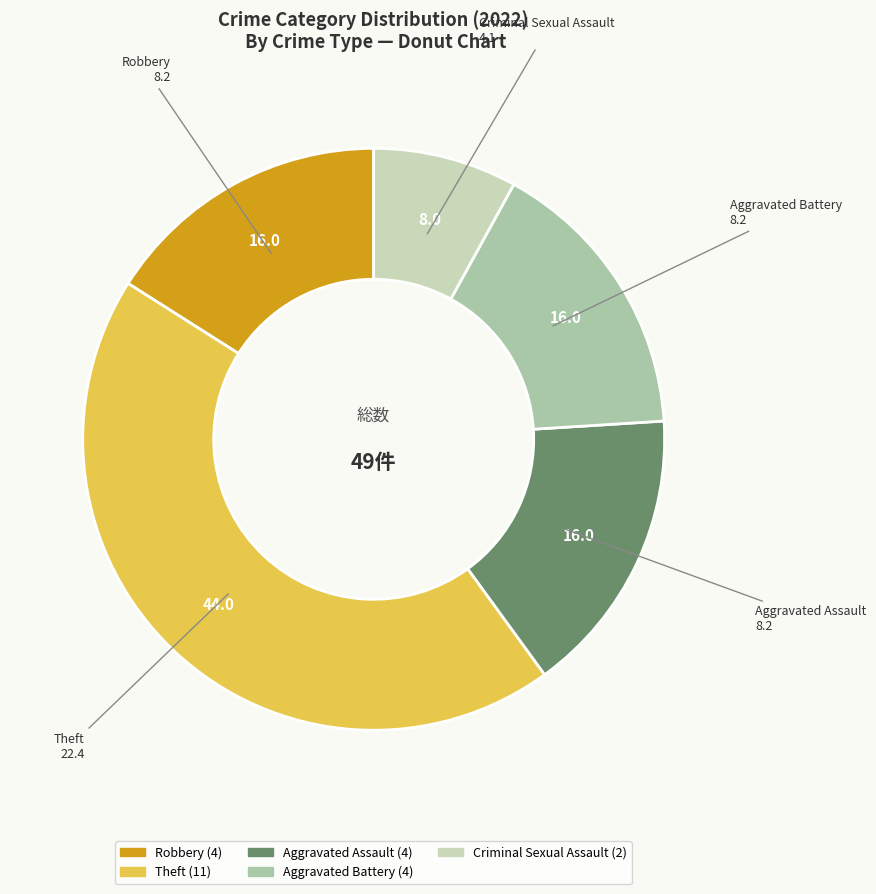

Does Robbery represent more than half of the total?

No